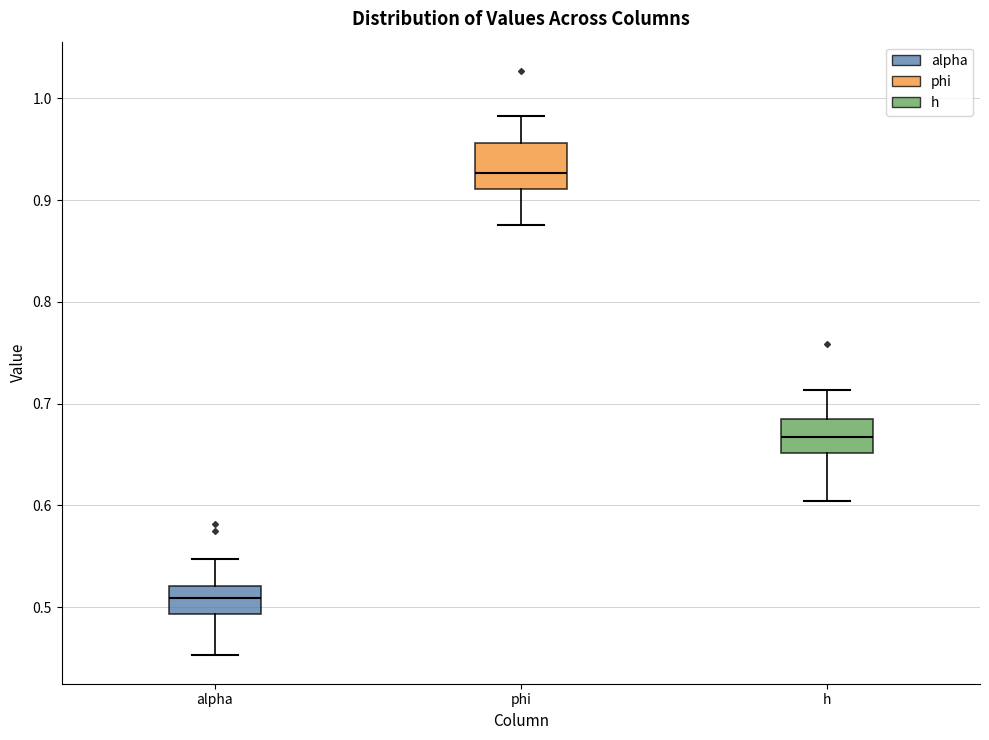

Which box is the tallest, from its lower edge to its upper edge?

phi